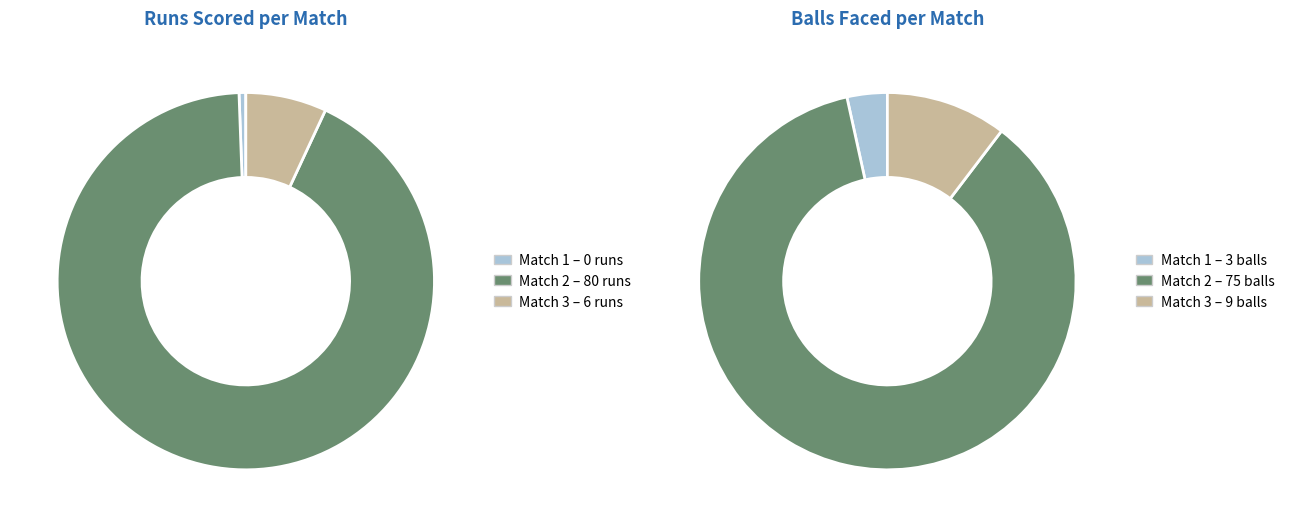

Is it true that Match 1 is 10% of the pie?

False